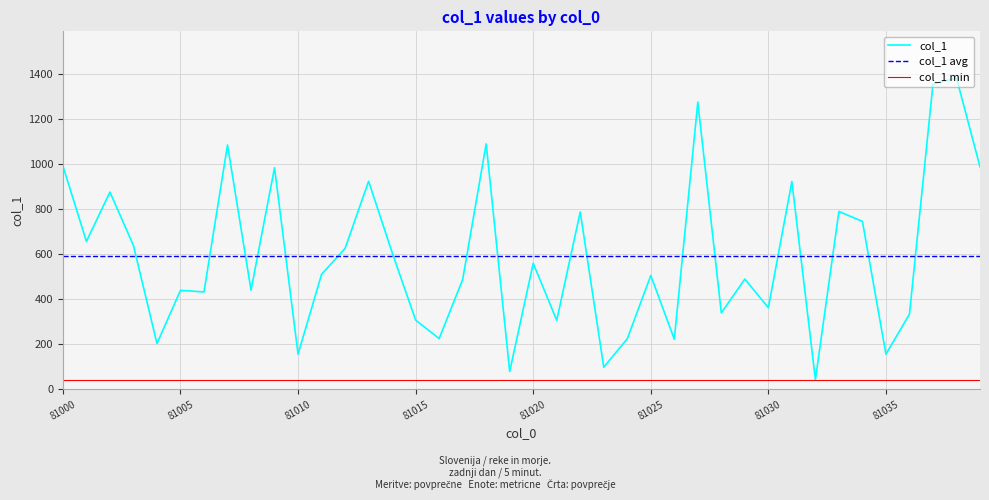

List the labels in order of value, smallest first.

81032, 81019, 81023, 81010, 81035, 81004, 81026, 81024, 81016, 81021, 81015, 81036, 81028, 81030, 81006, 81005, 81008, 81017, 81029, 81025, 81011, 81020, 81014, 81012, 81003, 81001, 81034, 81022, 81033, 81002, 81031, 81013, 81009, 81039, 81000, 81007, 81018, 81027, 81037, 81038